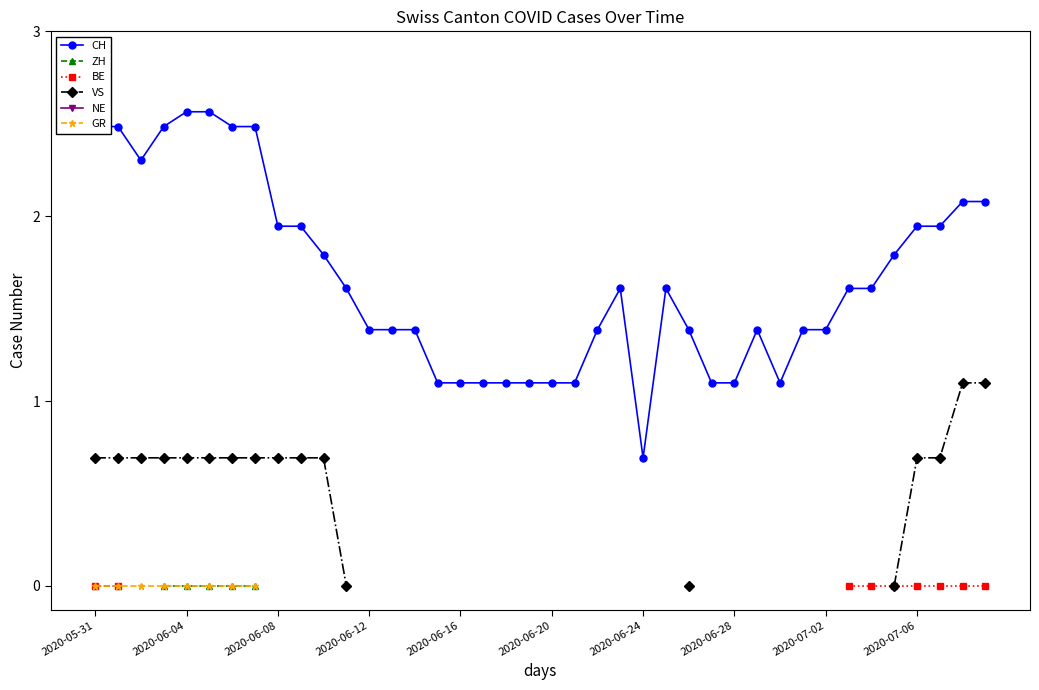

At which label does GR reach its peak?

2020-05-31